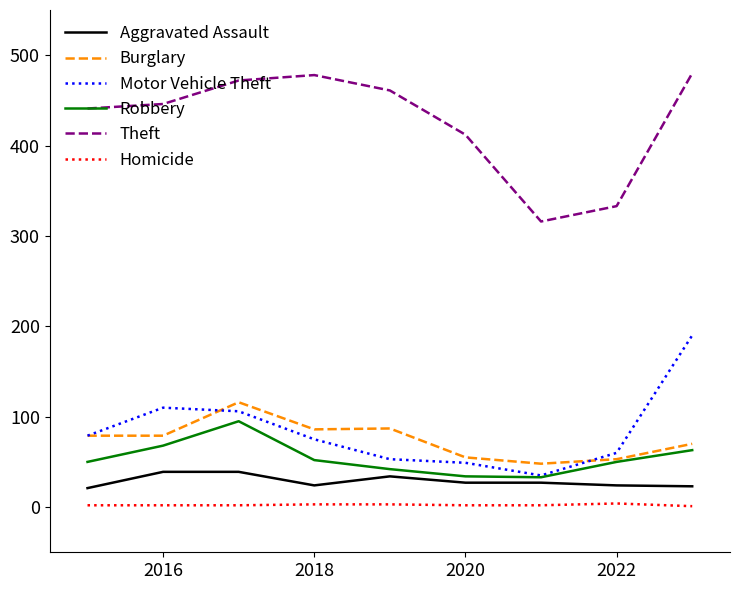

What is the highest value of the Motor Vehicle Theft series?

190